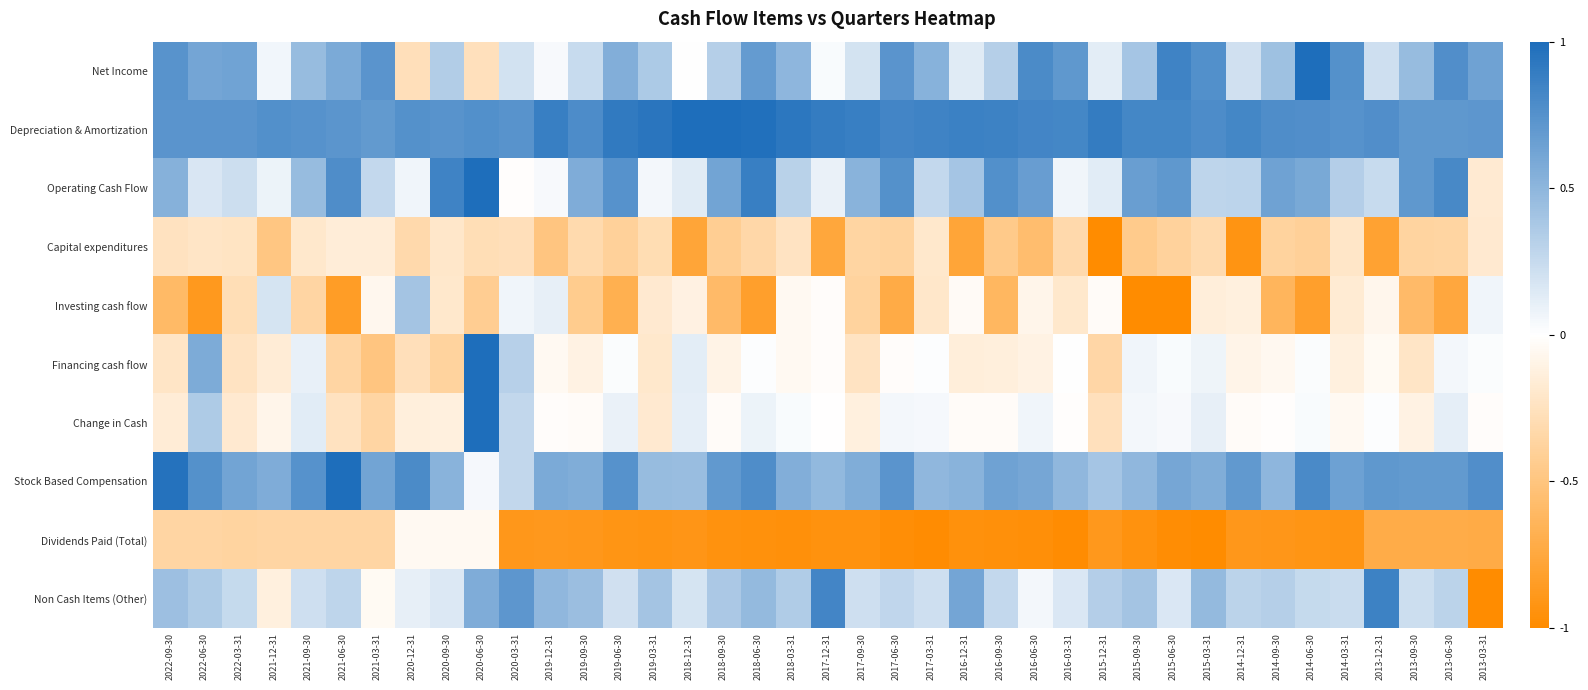

How many categories are shown in the chart?

39